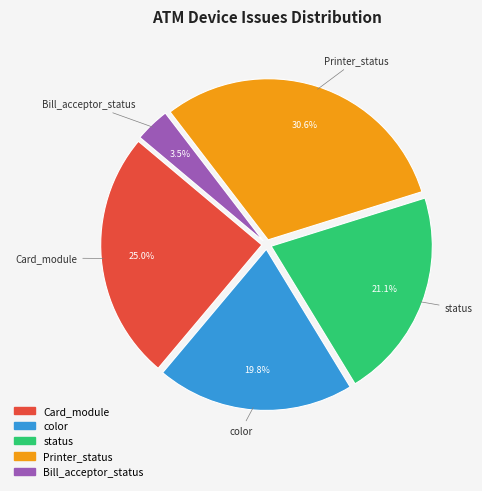

Rank the categories by value from highest to lowest.

Printer_status, Card_module, status, color, Bill_acceptor_status